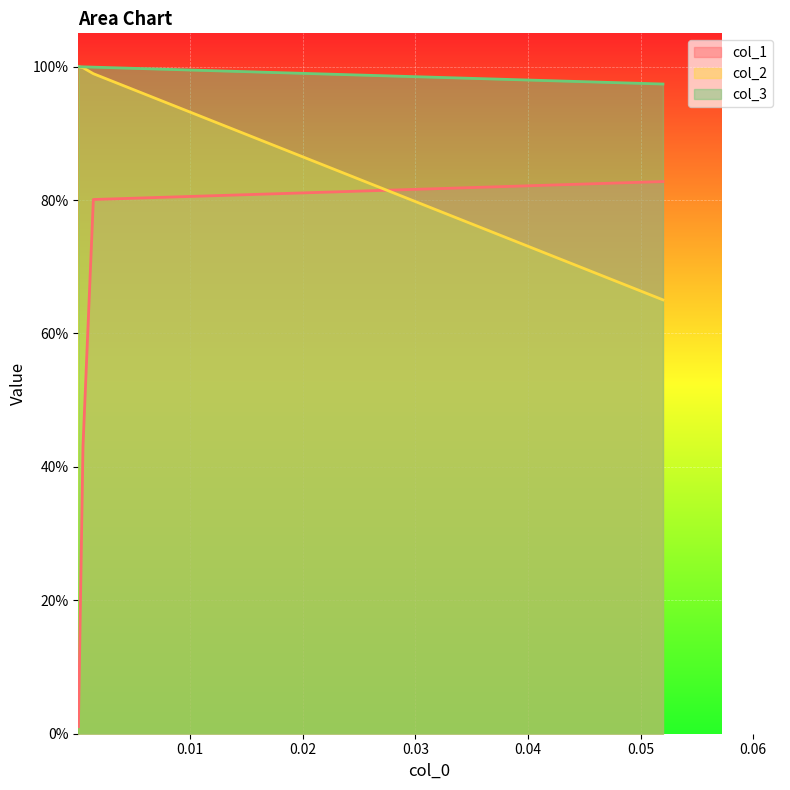

What is the average value of the col_1 series?

0.5